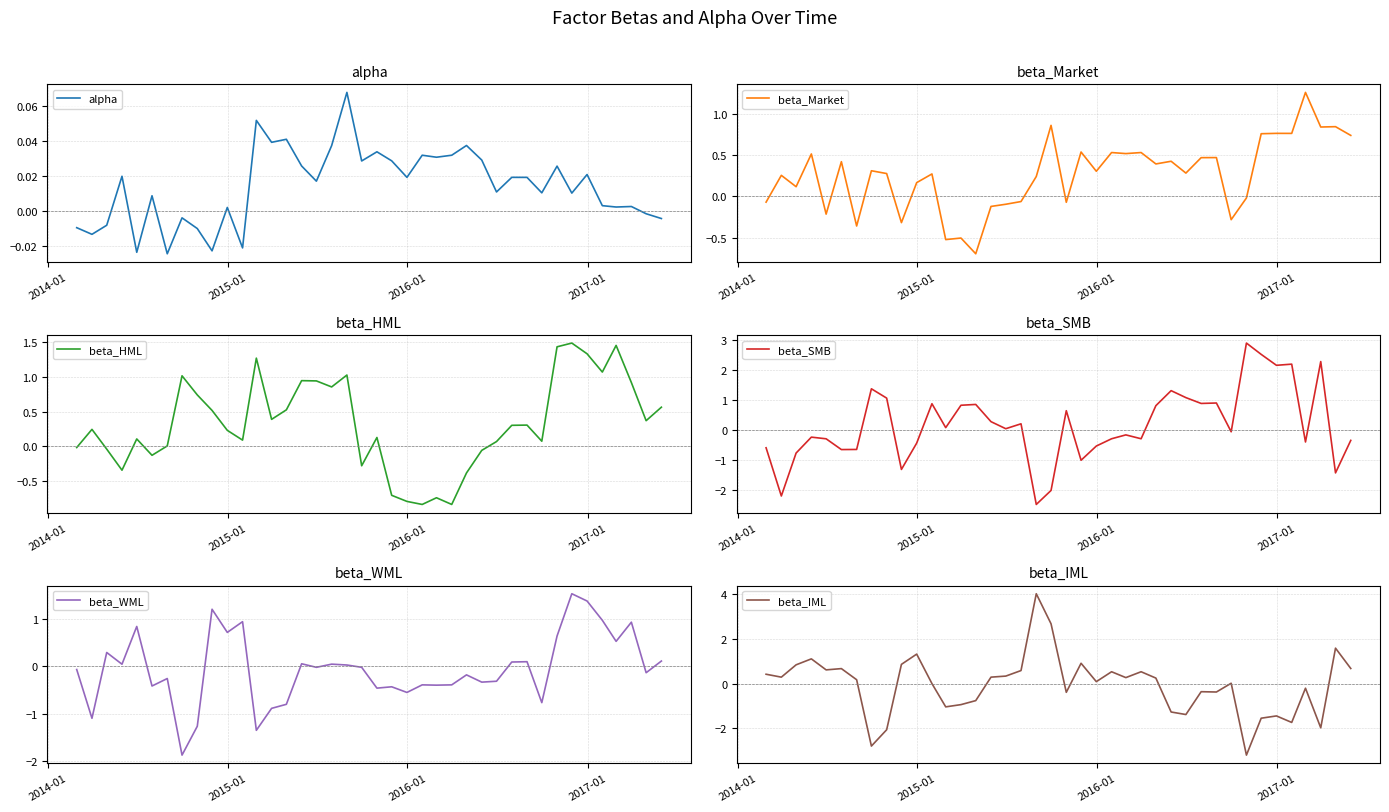

What is the minimum value for beta_Market?

-0.7